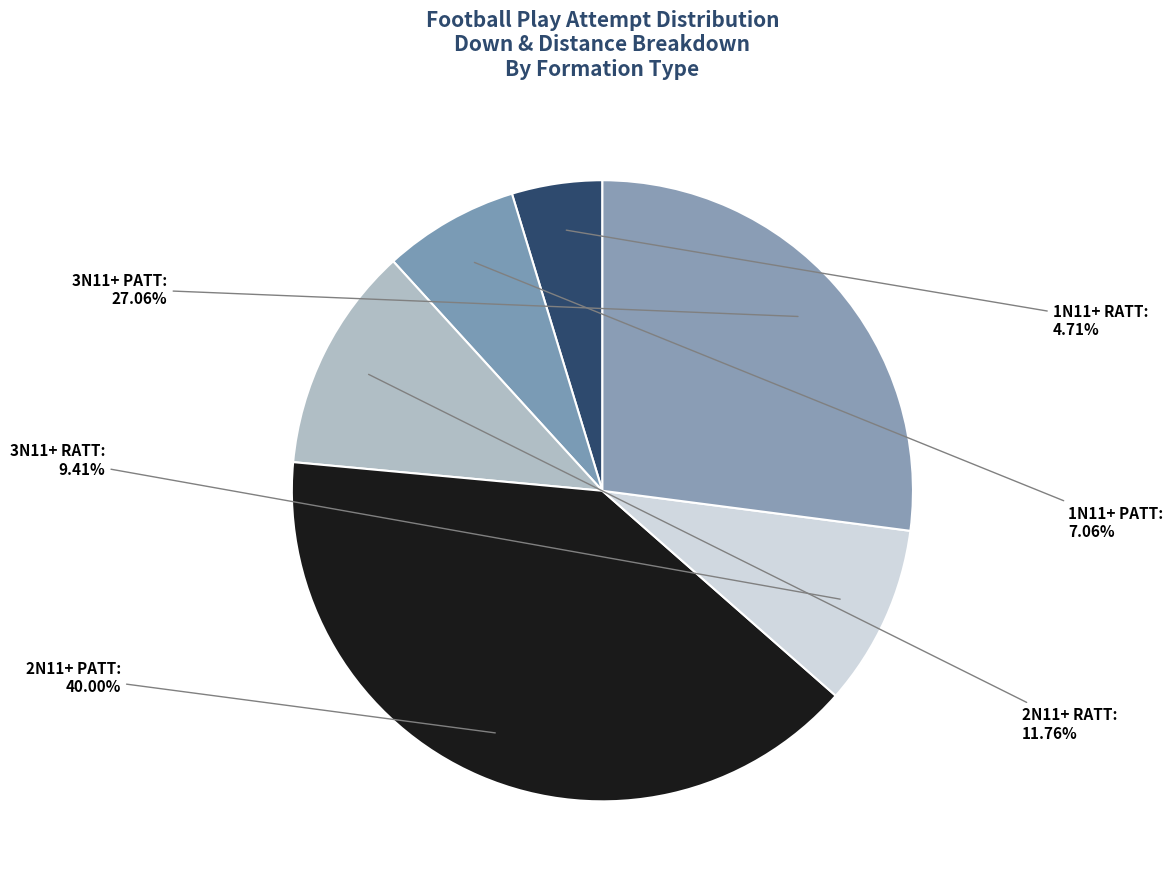

What percentage is the 1N11+ RATT slice, to the nearest percent?

5%